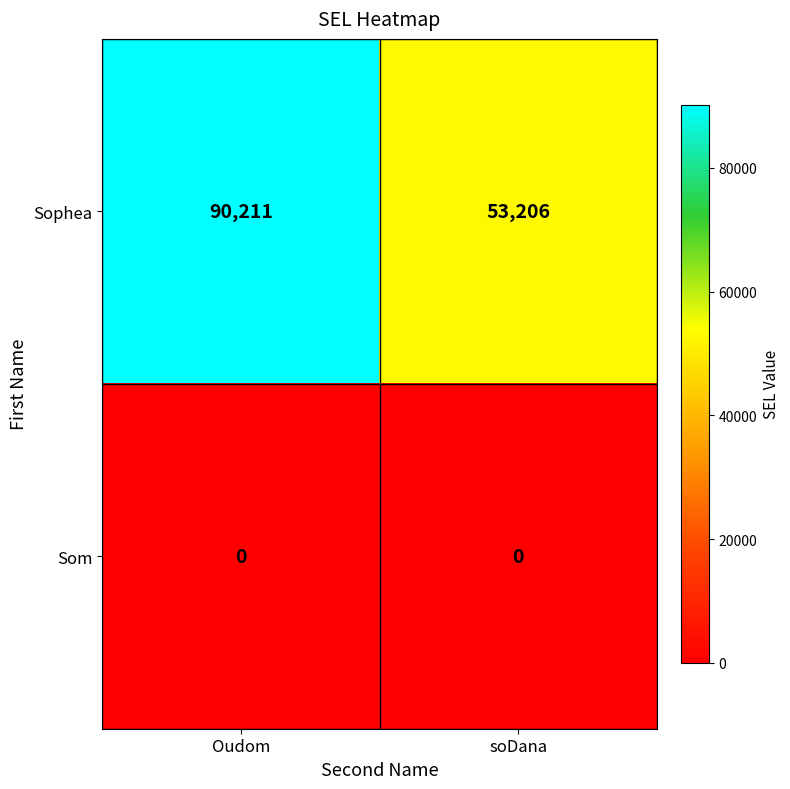

Reading left to right, transcribe all the data shown in this chart.

Sophea: 90211	53206
Som: 0	0